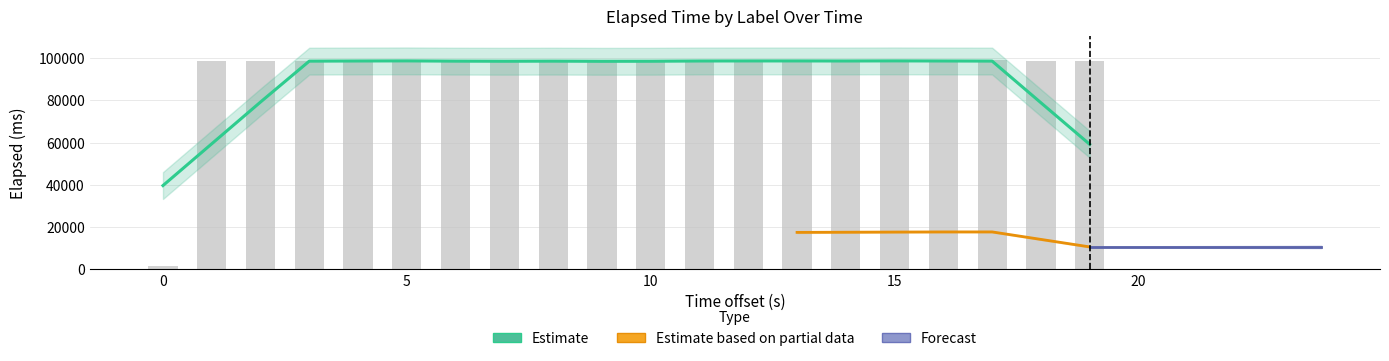

What is the average value?

93683